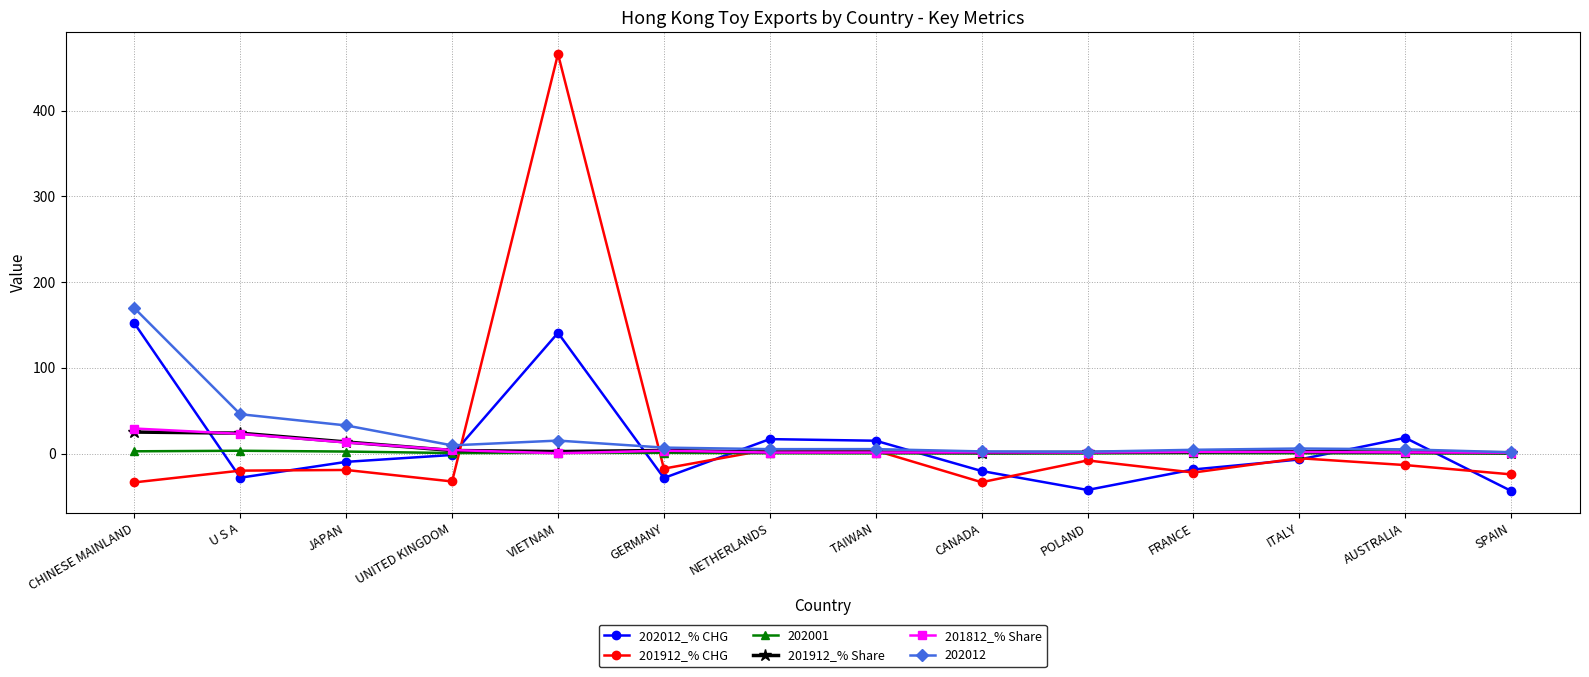

True or false: 202012_% CHG has a value of -28.5 at GERMANY.

True